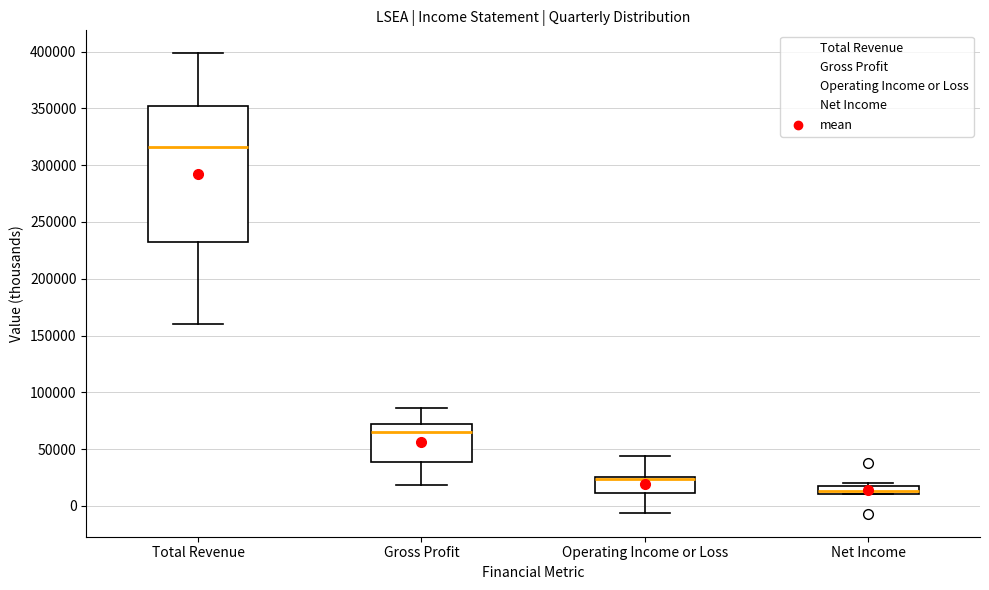

Where is the lower edge of the box for Net Income on the y-axis? The values are not printed on the chart, so give them approximately, as read against the axis.

10000